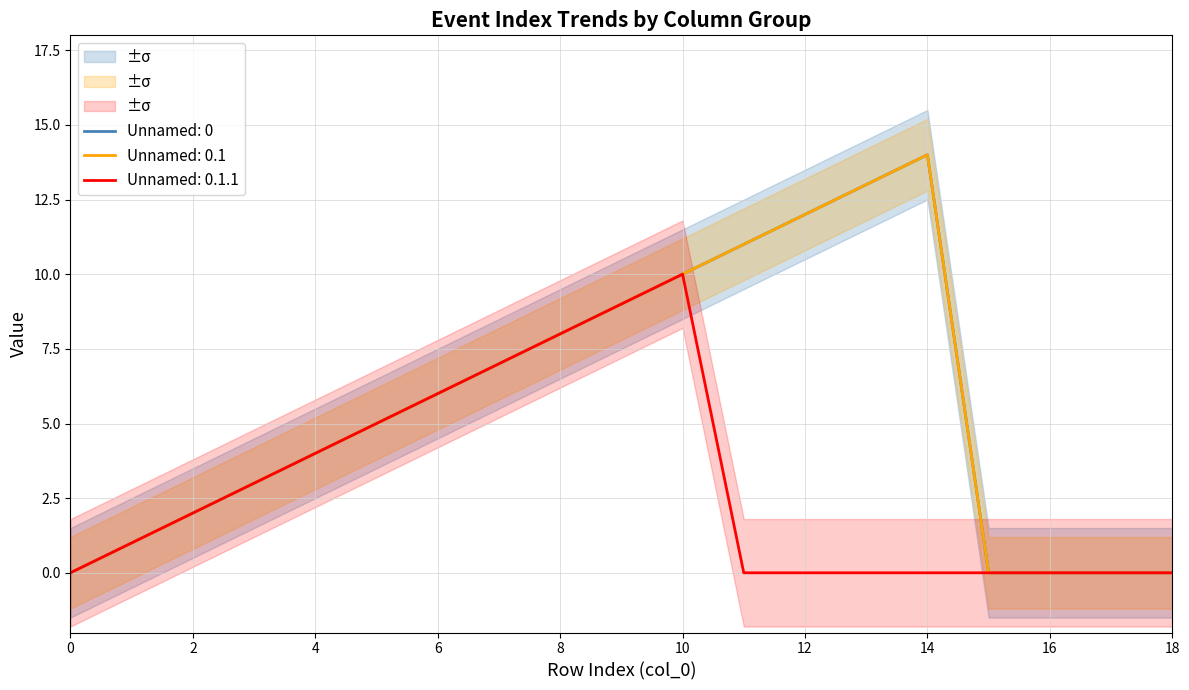

How many series are shown in this chart?

3